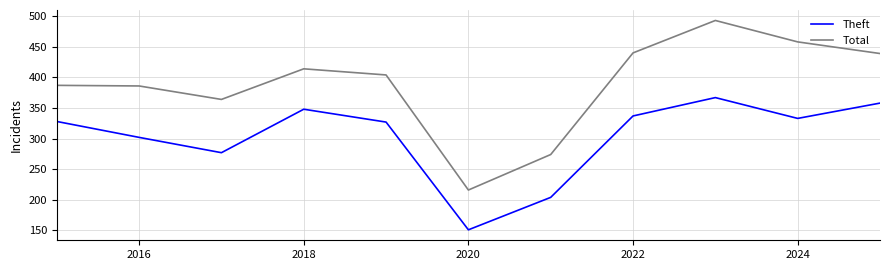

Which series has the widest spread of values?

Total